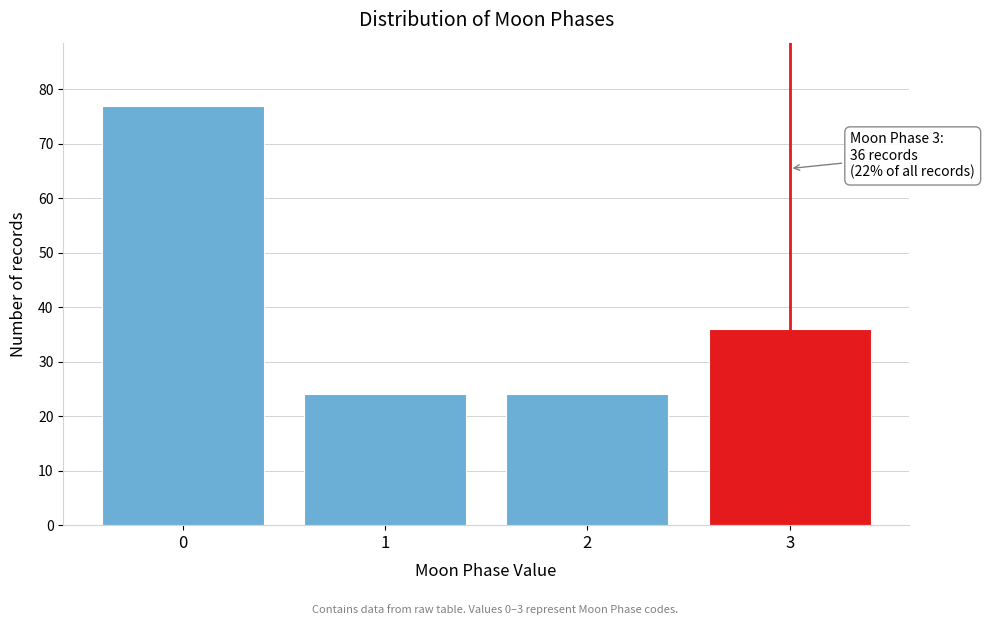

Reading left to right, extract all data points from this chart.

77	24	24	36